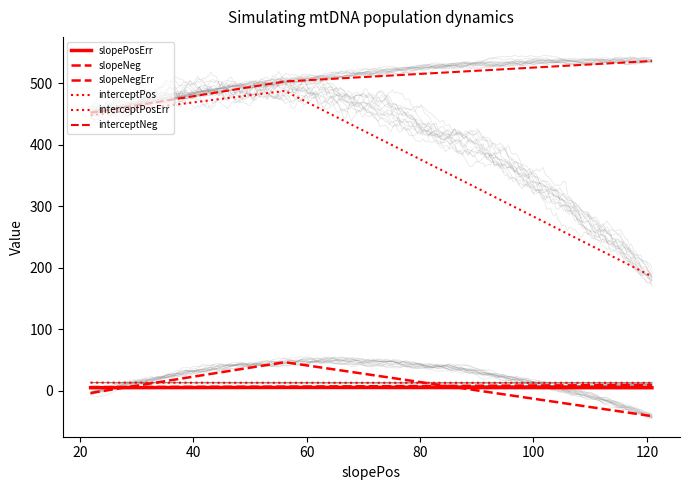

How many categories are shown in the chart?

3